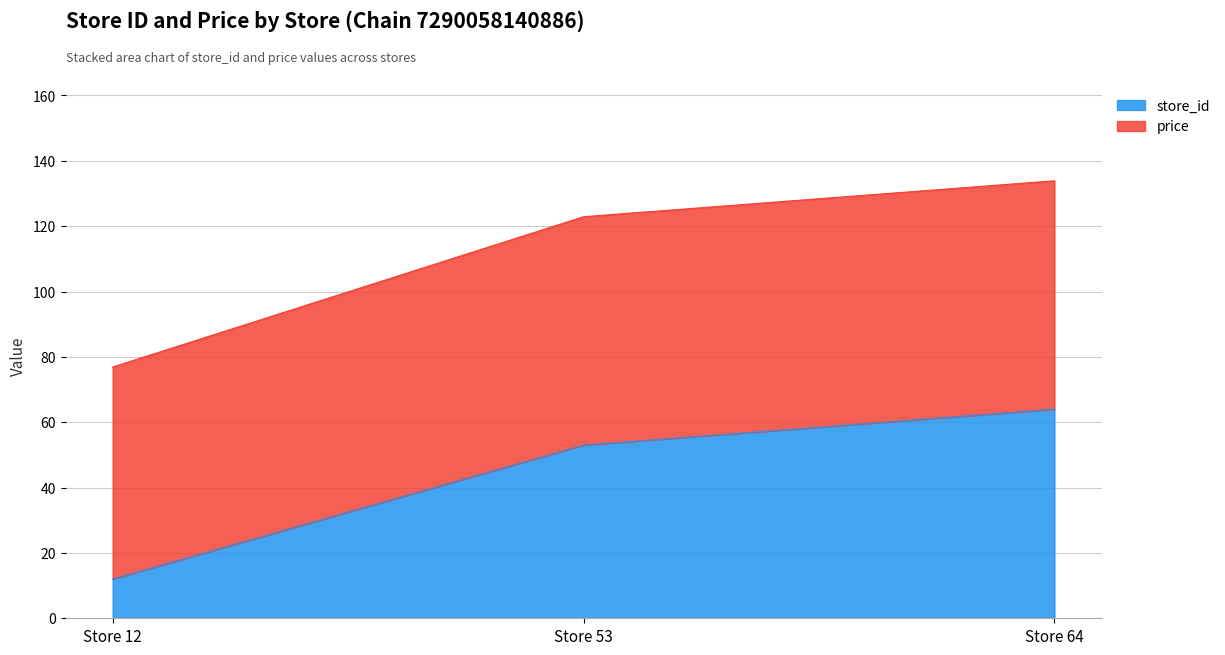

At which label does store_id reach its peak?

Store 64